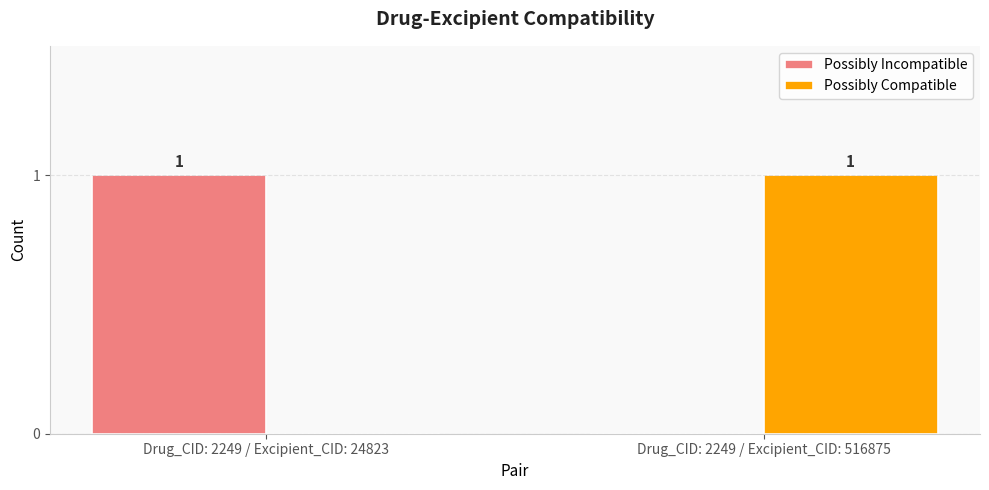

What is the spread (max minus min) of values at Drug_CID: 2249 / Excipient_CID: 516875?

1